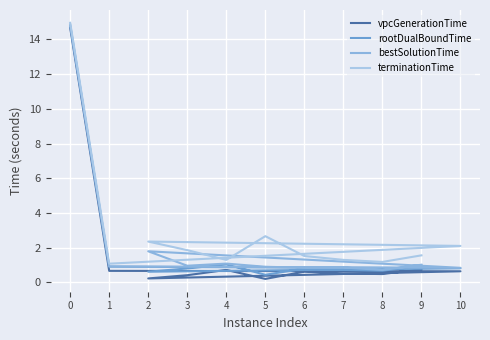

What is the difference between the bestSolutionTime values at 0 and 4?

13.8